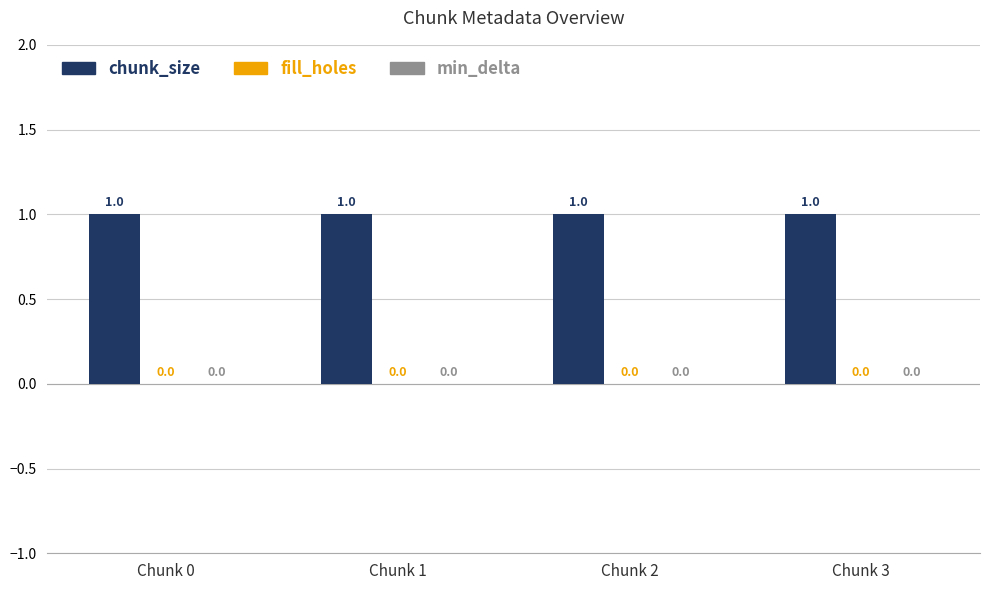

At which category is the sum across all series the highest?

Chunk 0